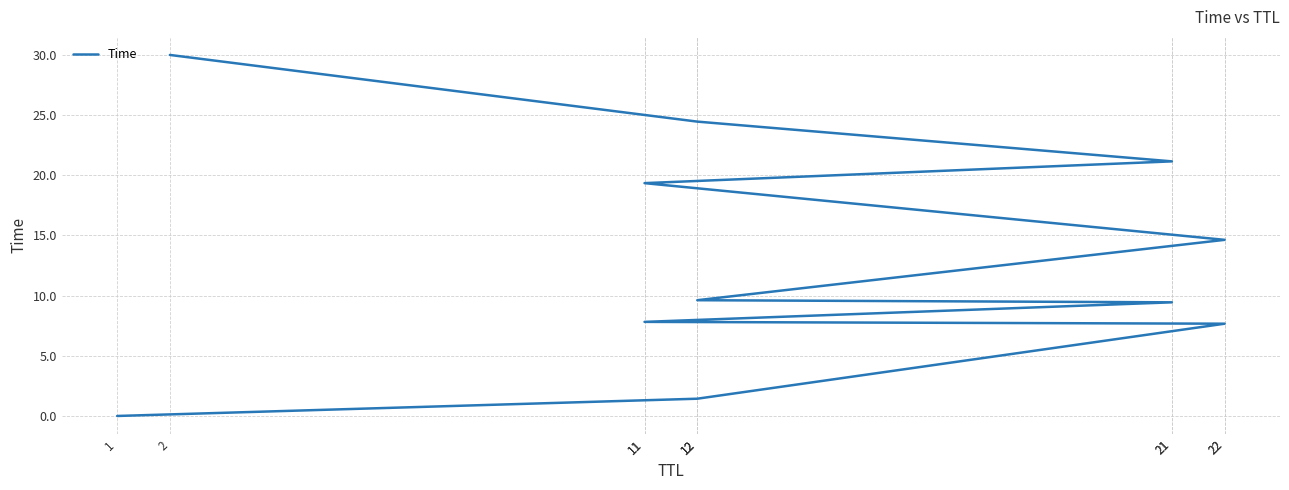

What is the difference between the second highest and second lowest values?

23.0